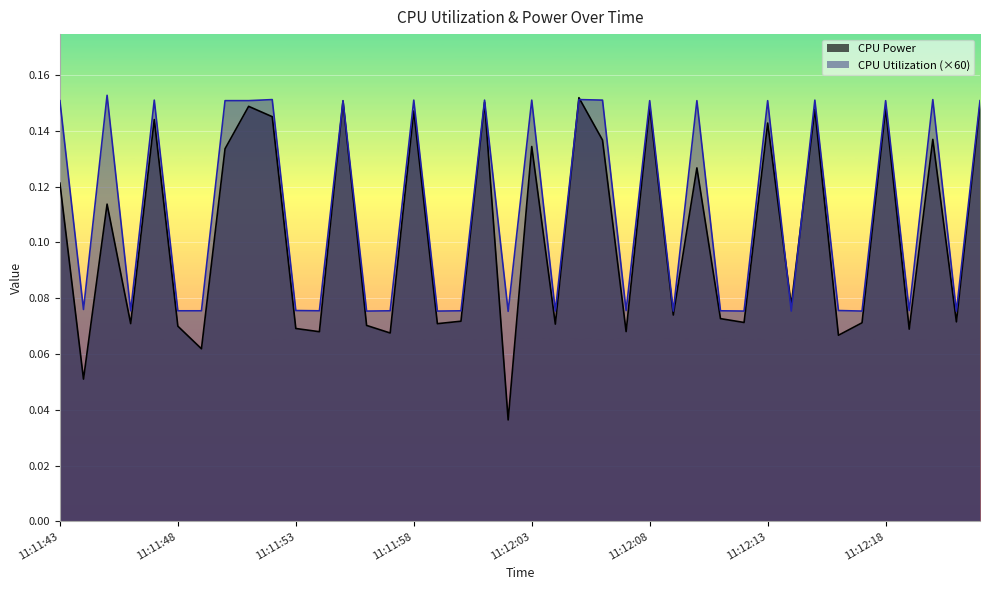

At which label does CPU Utilization reach its minimum?

11:12:02